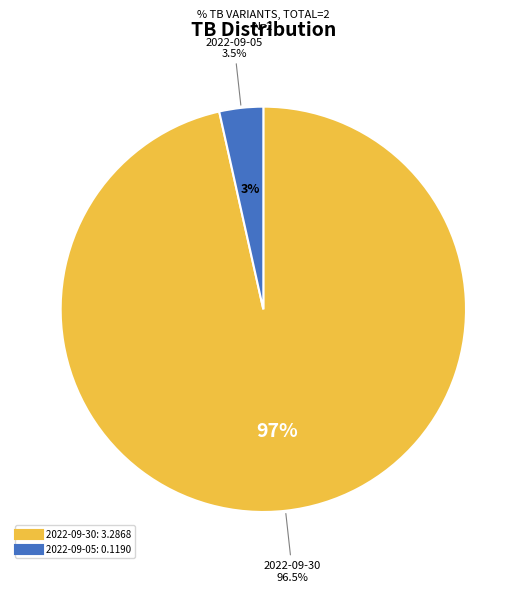

To the nearest percent, what is the average slice percentage?

50%